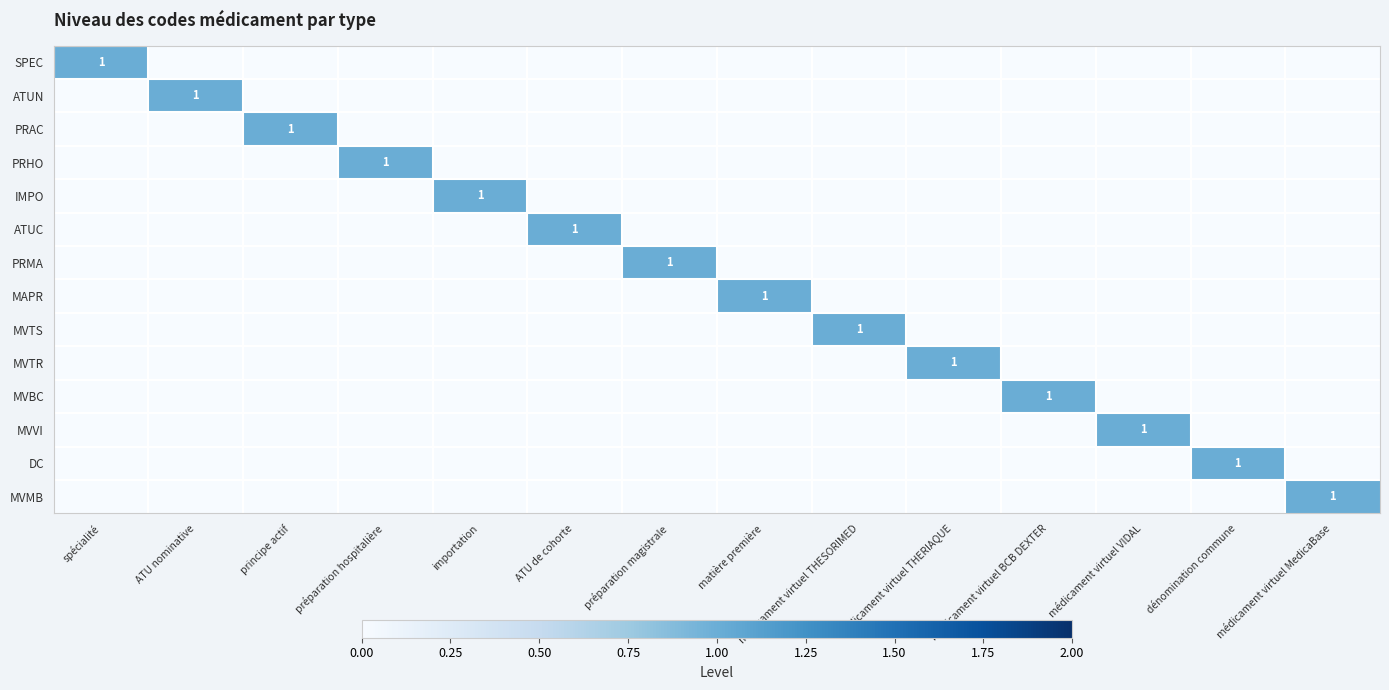

True or false: MVTR has a value of 0 at médicament virtuel THERIAQUE.

False